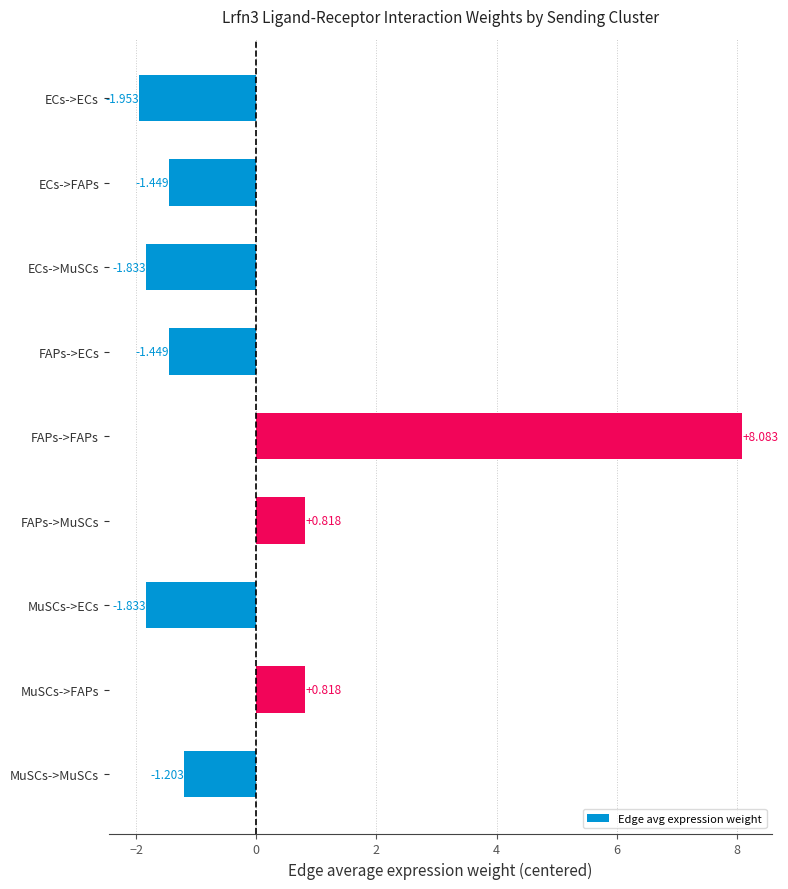

How many values are above zero?

3